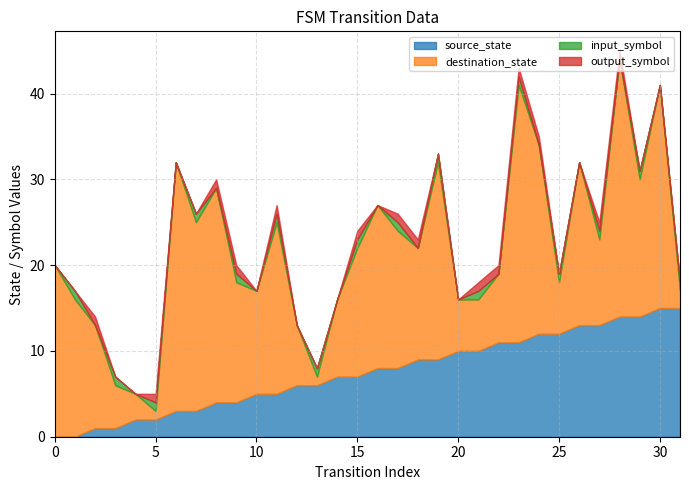

How many lines are shown in the chart?

4